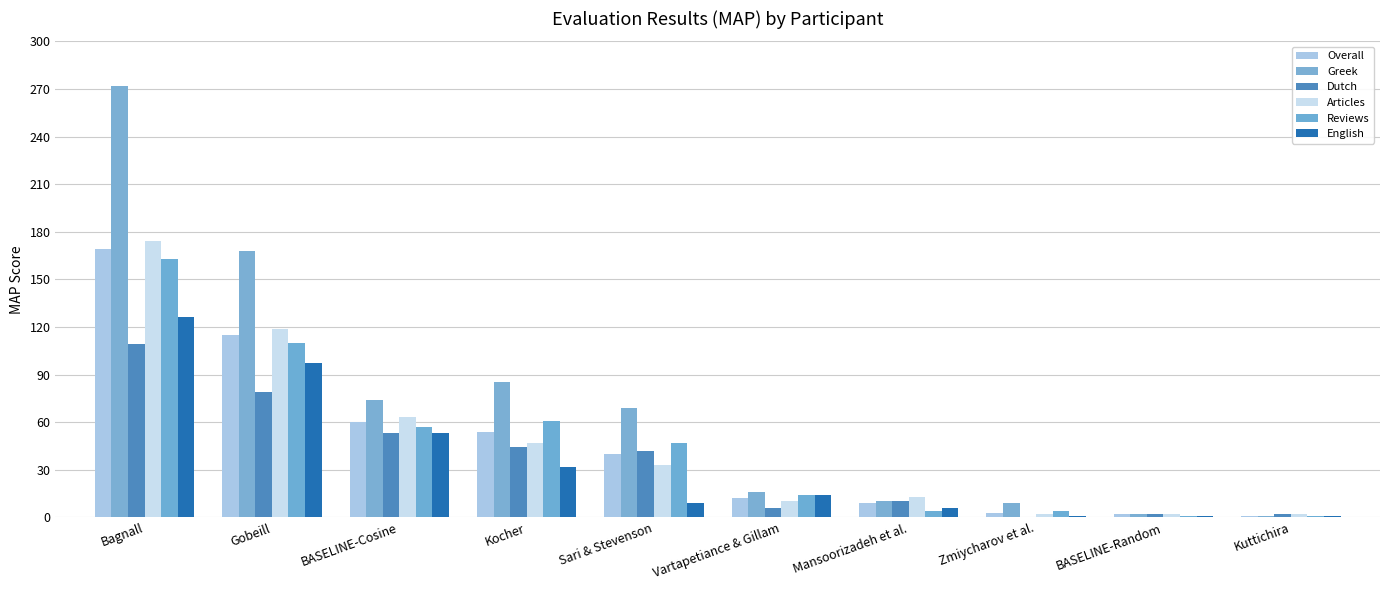

What is the value of the Greek bar at the 3rd from the left?

74